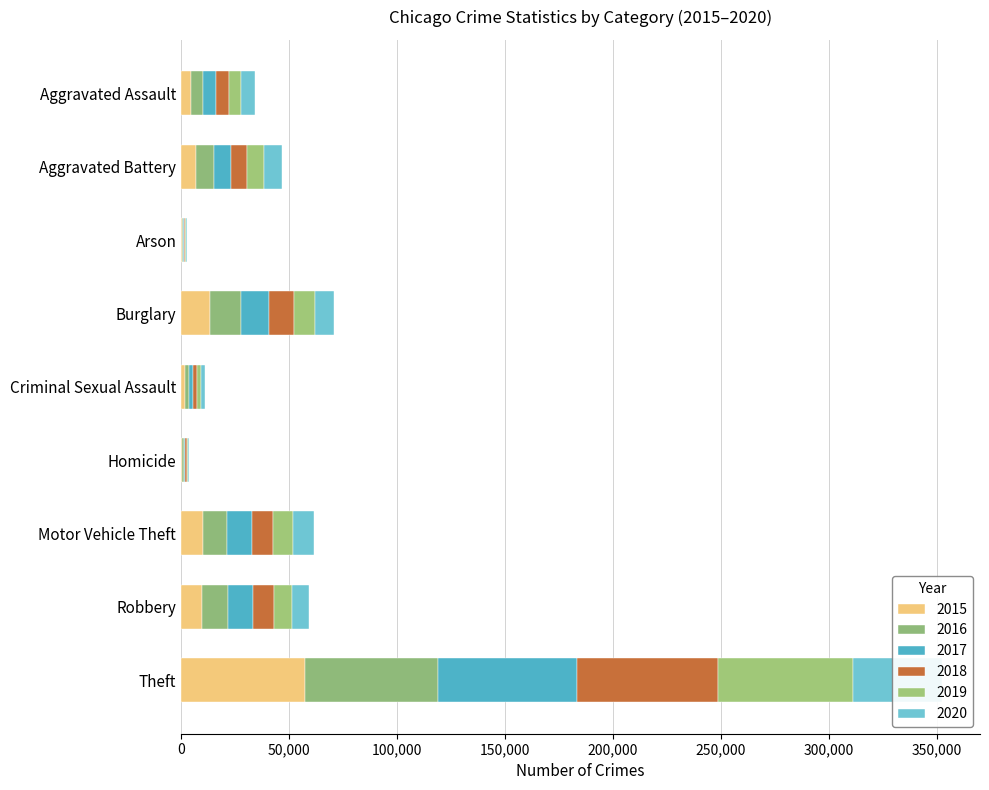

How many values in the 2016 series exceed 8085?

4